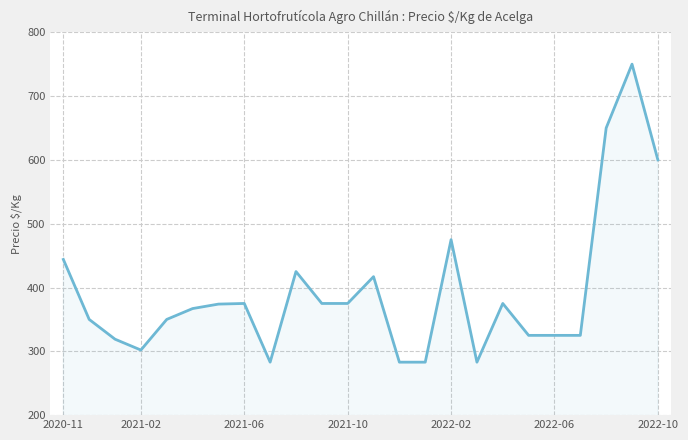

How many lines are shown in the chart?

1